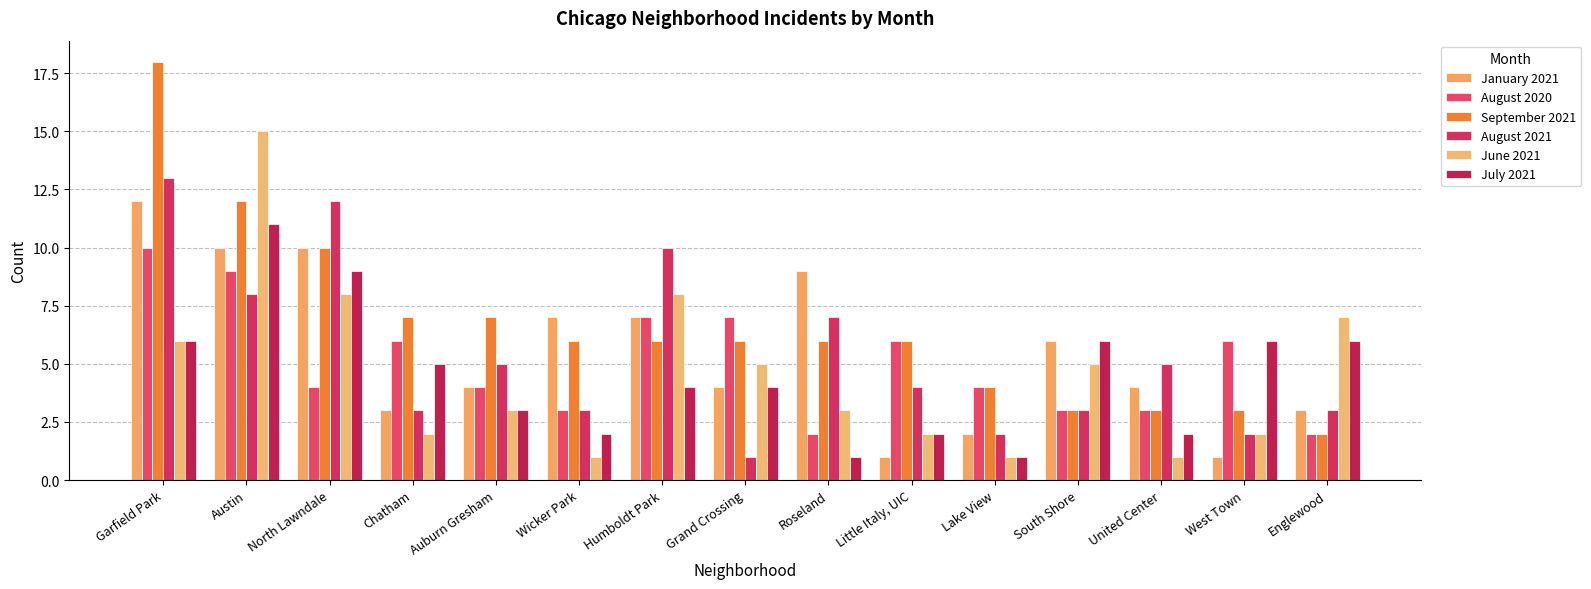

What is the total value across all series at Roseland?

28